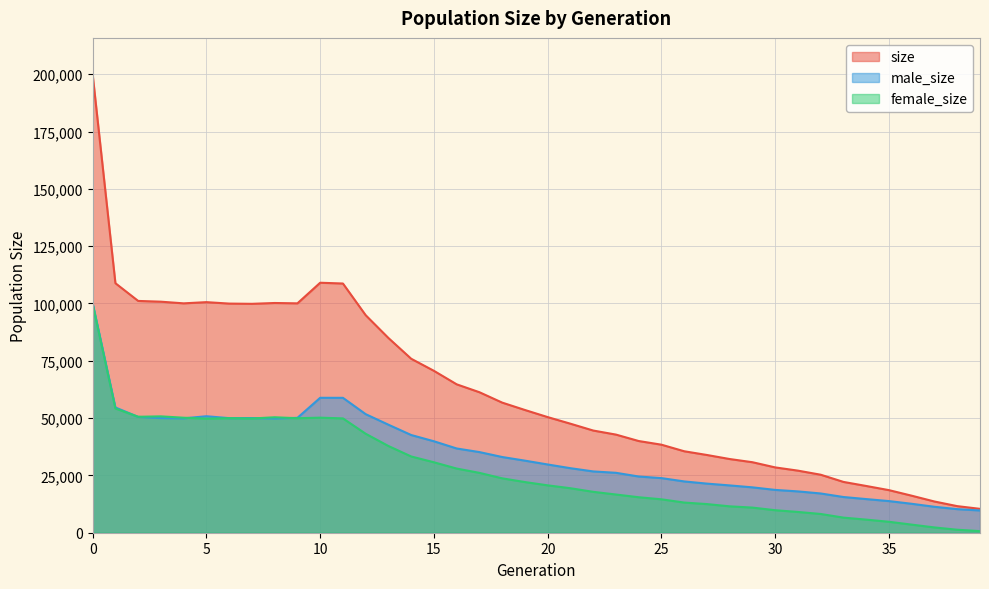

Between 17 and 19, which series saw the biggest shift?

size